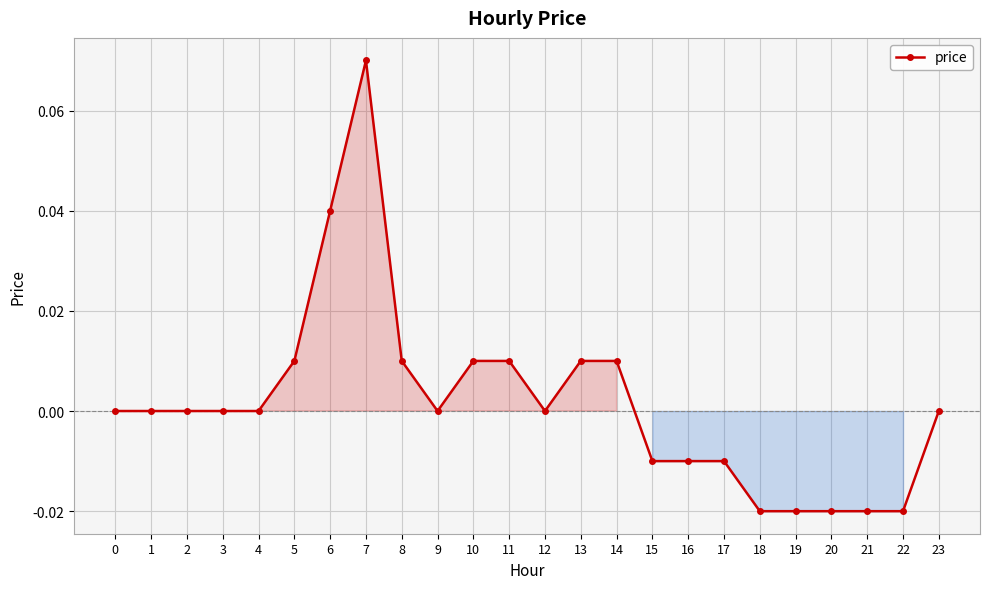

Which label corresponds to the largest value in the chart?

7